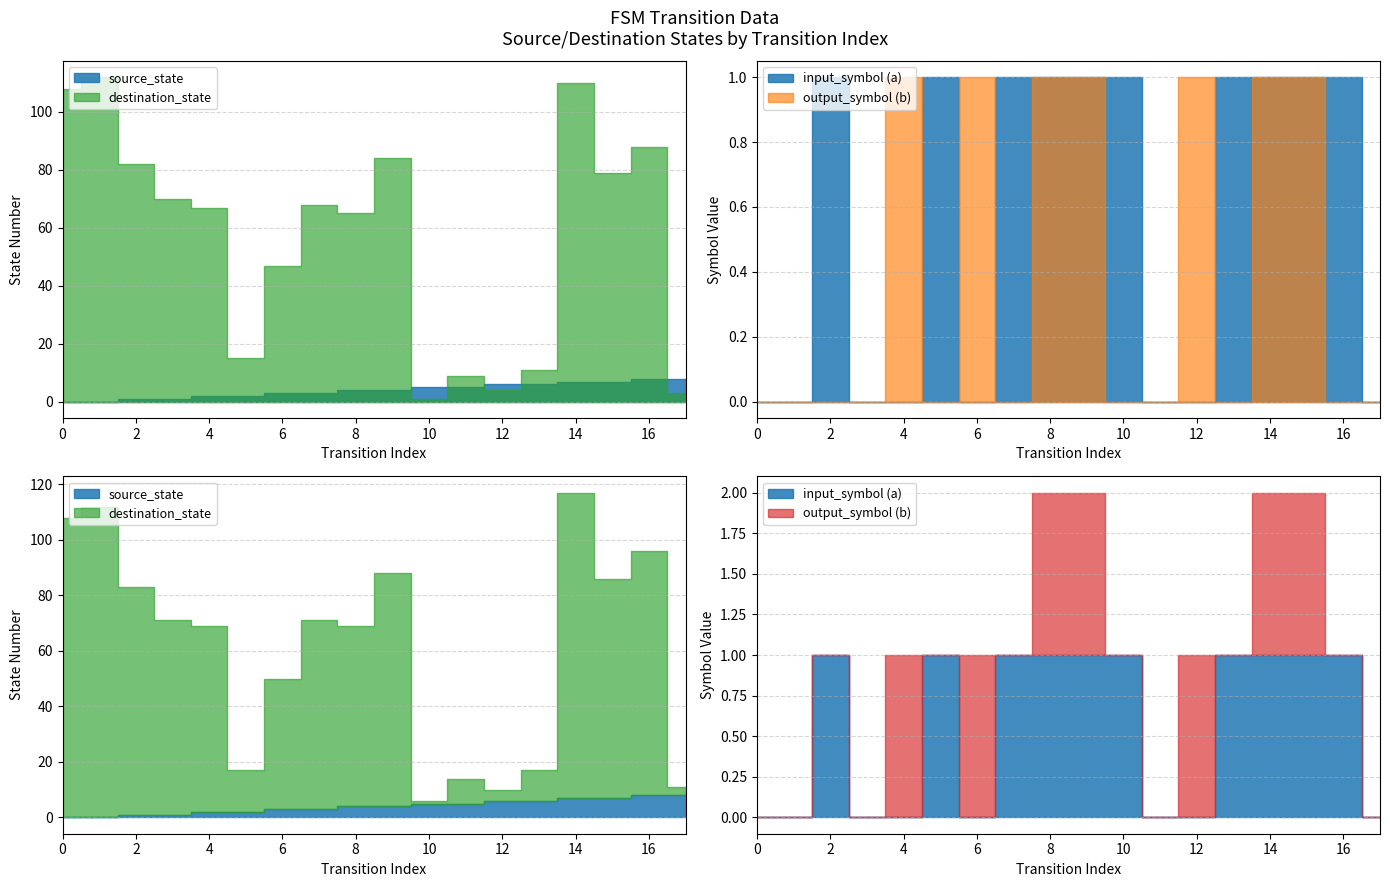

Does the chart display data point markers on the line(s)?

No